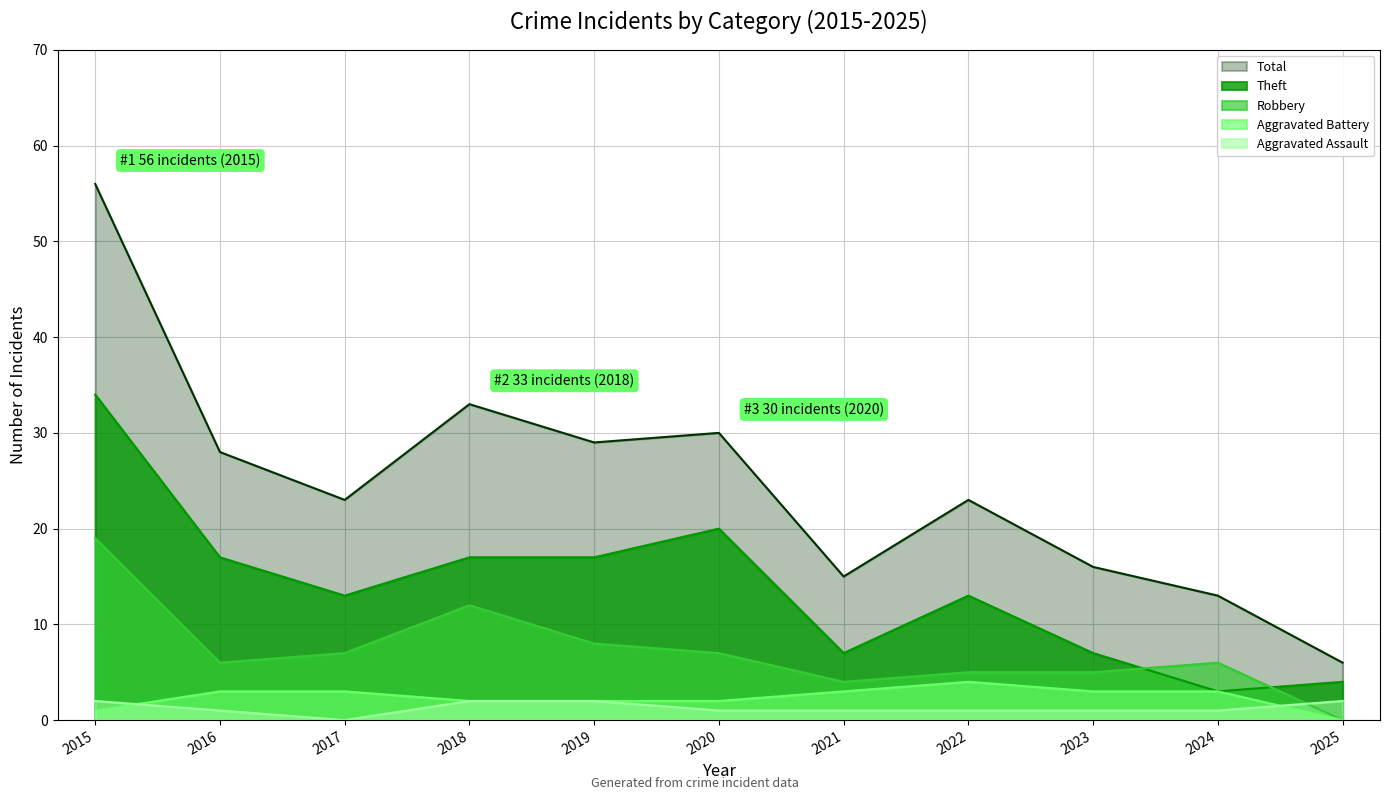

Where is the first local minimum for Theft?

2017